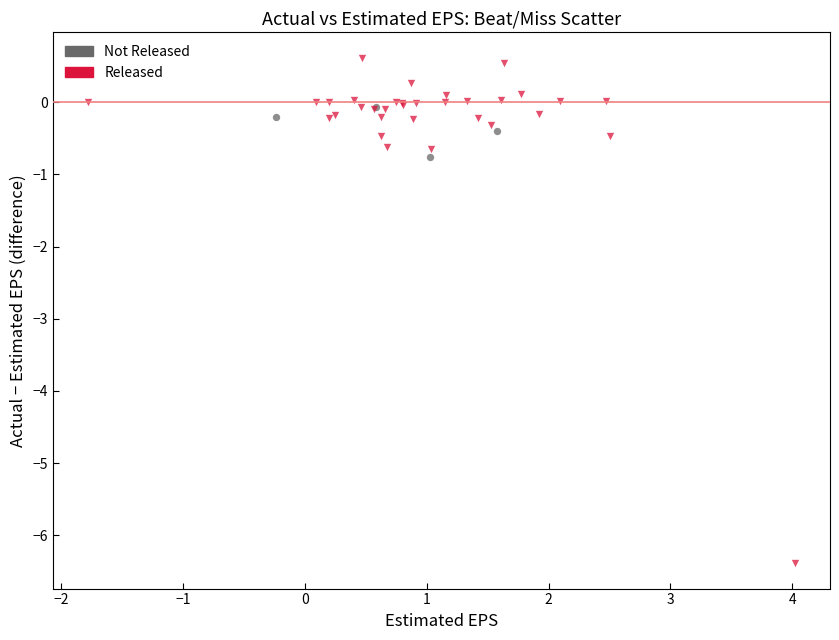

Which series contains the highest Y value?

Released